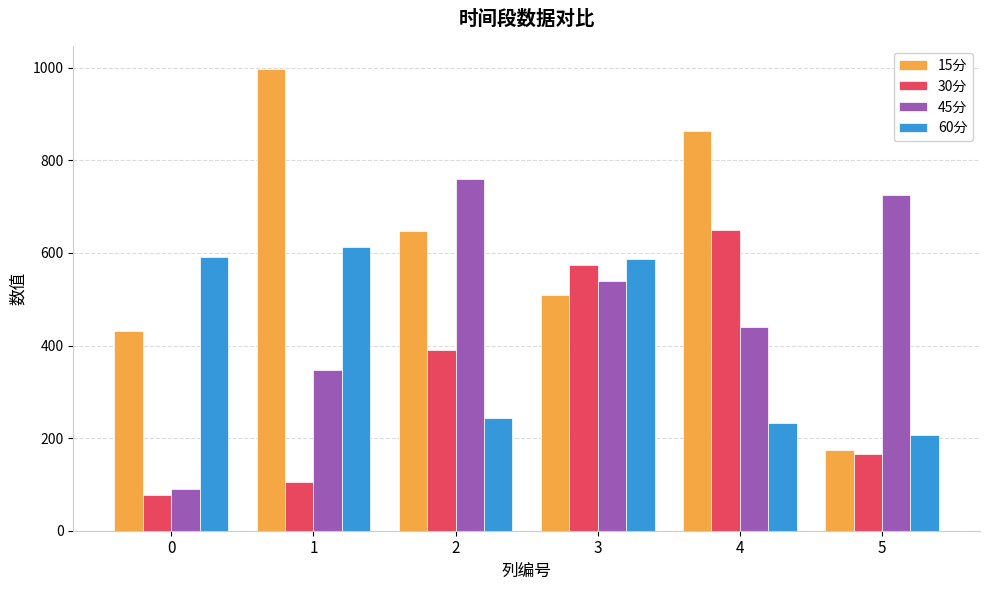

The value of 15分 at 5 is 174.3. True or false?

True